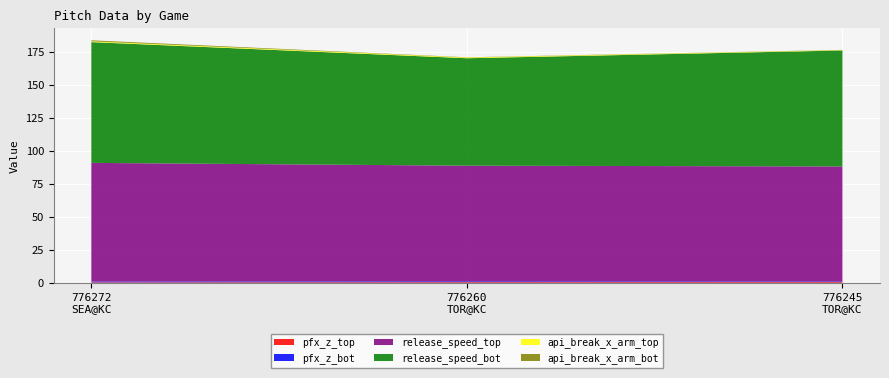

Reading right to left, extract all data points from this chart.

pfx_z_top: 776245
TOR@KC=0.6	776260
TOR@KC=0.5	776272
SEA@KC=0.4
pfx_z_bot: 776245
TOR@KC=0.5	776260
TOR@KC=0.6	776272
SEA@KC=0.6
release_speed_top: 776245
TOR@KC=87.1	776260
TOR@KC=87.7	776272
SEA@KC=90.0
release_speed_bot: 776245
TOR@KC=87.9	776260
TOR@KC=81.5	776272
SEA@KC=91.6
api_break_x_arm_top: 776245
TOR@KC=0.3	776260
TOR@KC=0.6	776272
SEA@KC=0.6
api_break_x_arm_bot: 776245
TOR@KC=0.2	776260
TOR@KC=0.2	776272
SEA@KC=0.8